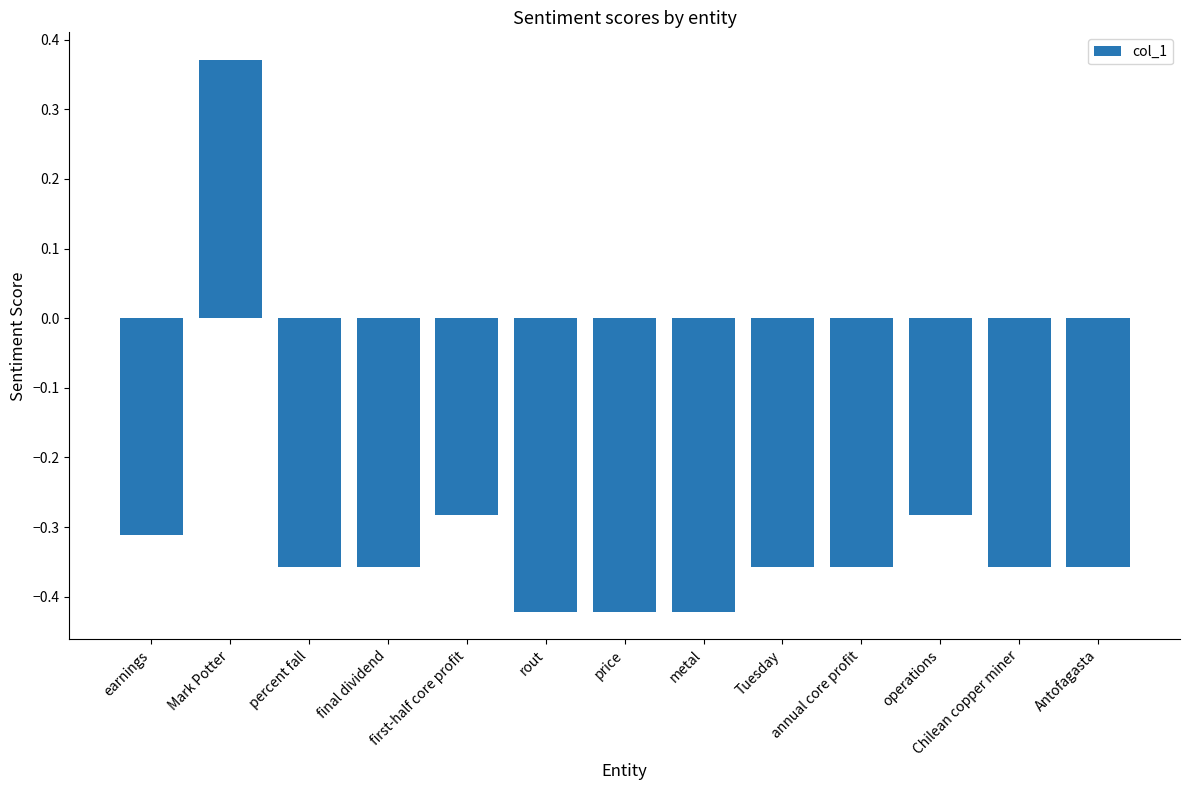

What is the sum of the values at Chilean copper miner and Tuesday?

-0.7